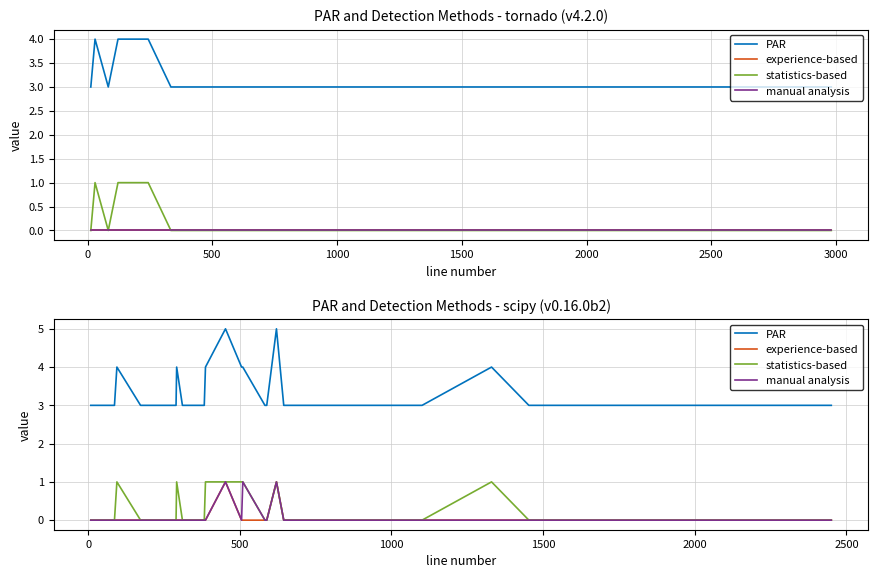

True or false: PAR and statistics-based intersect in this chart.

False